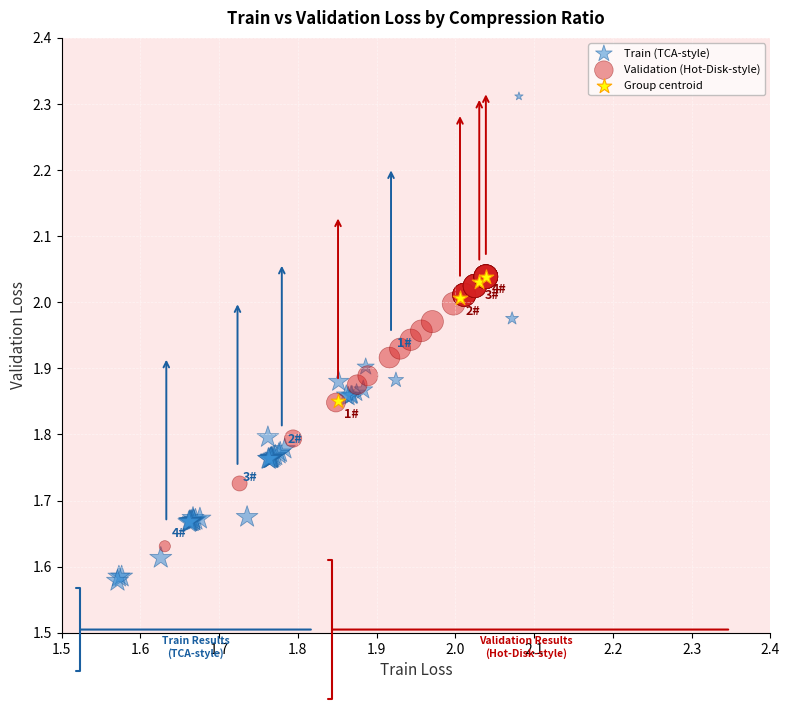

Which series has the largest Y range (max minus min)?

Train (TCA-style)